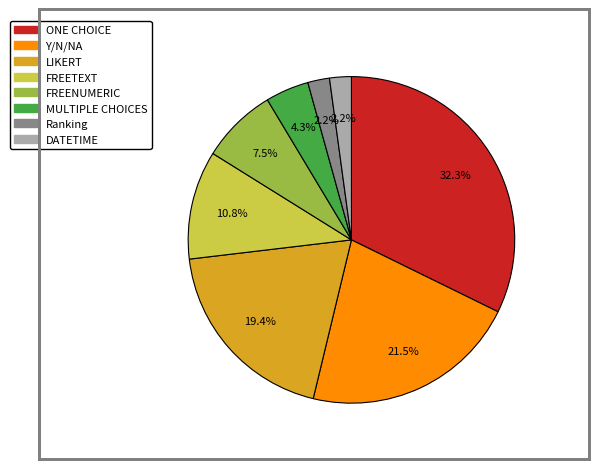

Combined, do ONE CHOICE and DATETIME account for over 50%?

No